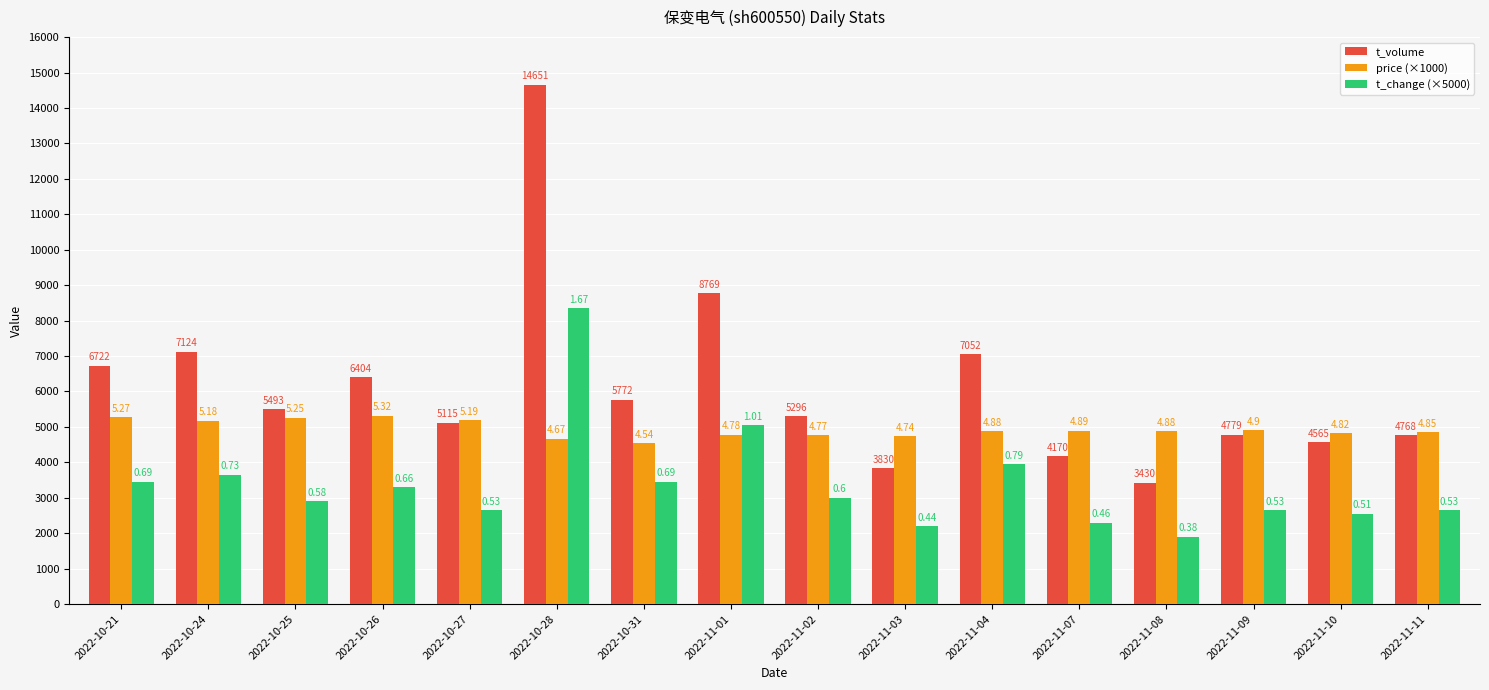

How many bars are there in total?

48